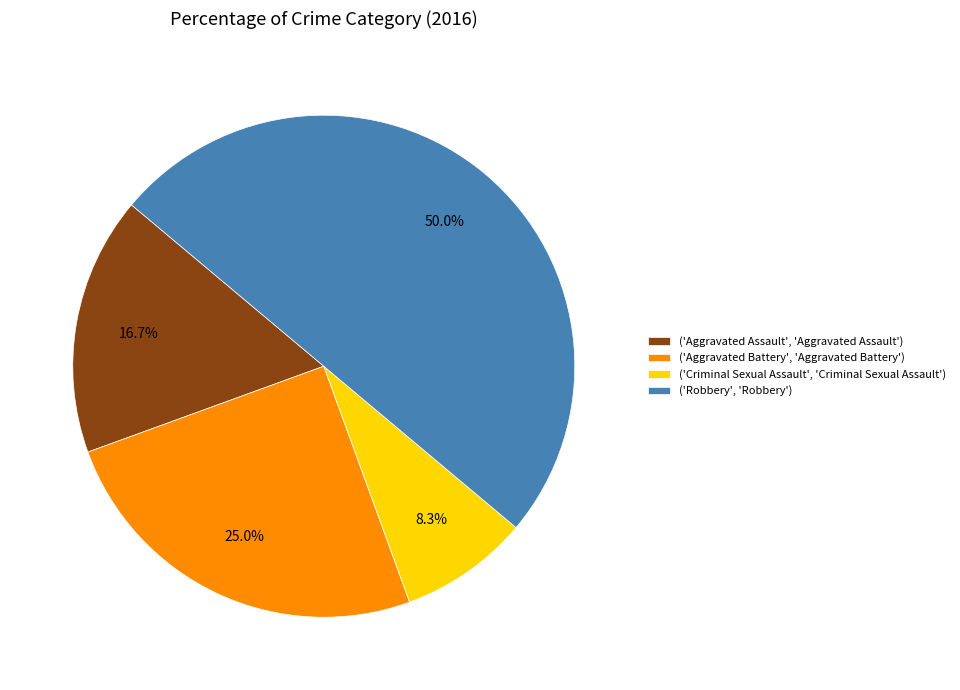

How many segments does this pie chart have?

4